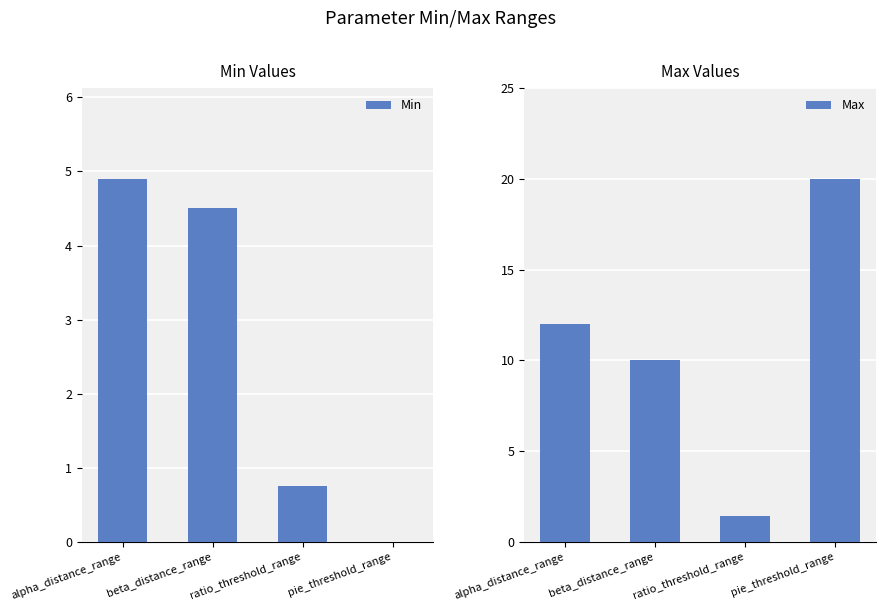

The Min series shows 0.8 at ratio_threshold_range. True or false?

True